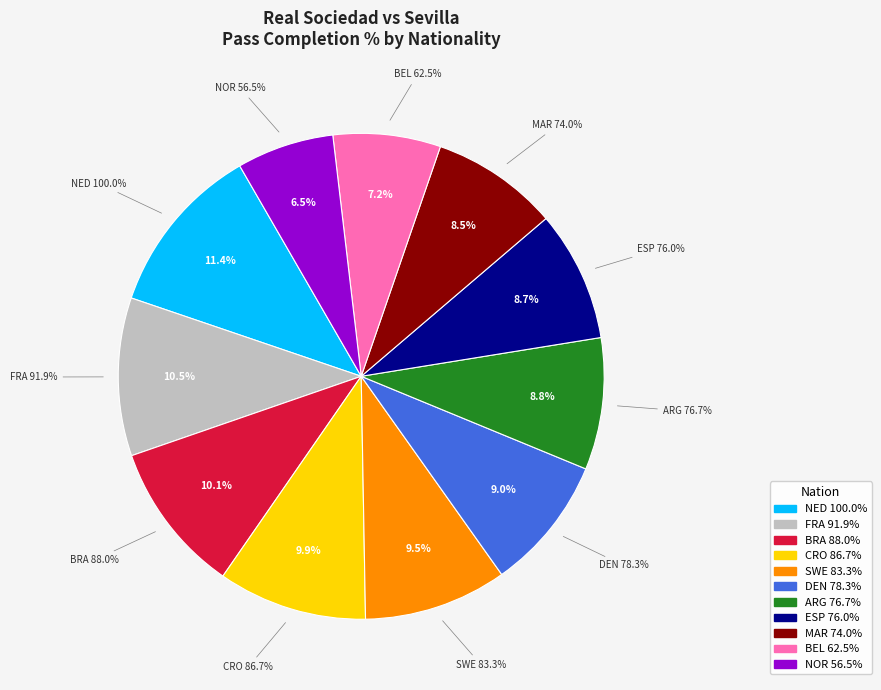

Is there any slice that represents more than half of the pie?

No